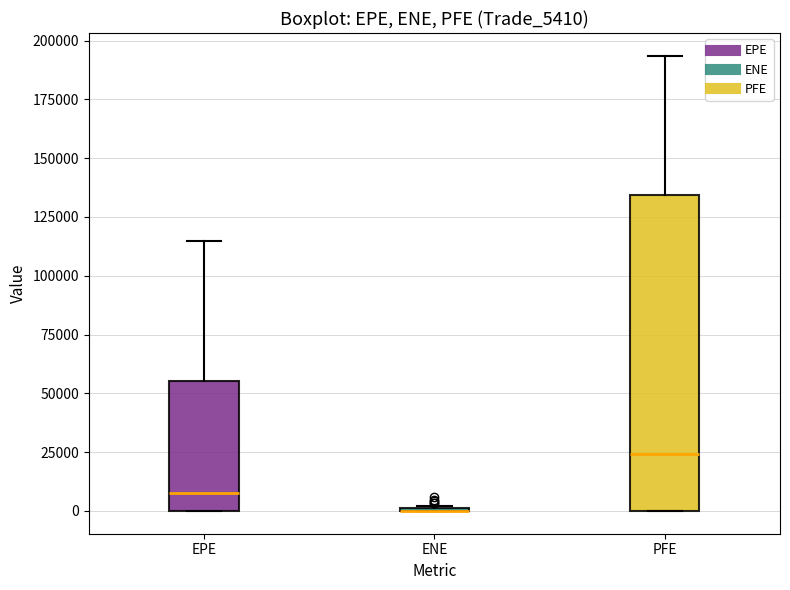

Reading left to right, read every box against the y-axis: the position of its median line, the range the box covers, and the ends of its whiskers. The values are not printed on the chart, so give them approximately, as read against the axis.

EPE: median 10000, box 0 to 55000, whiskers 0 to 115000
ENE: box collapsed to a line at 0, whiskers 0 to 0
PFE: median 25000, box 0 to 135000, whiskers 0 to 195000